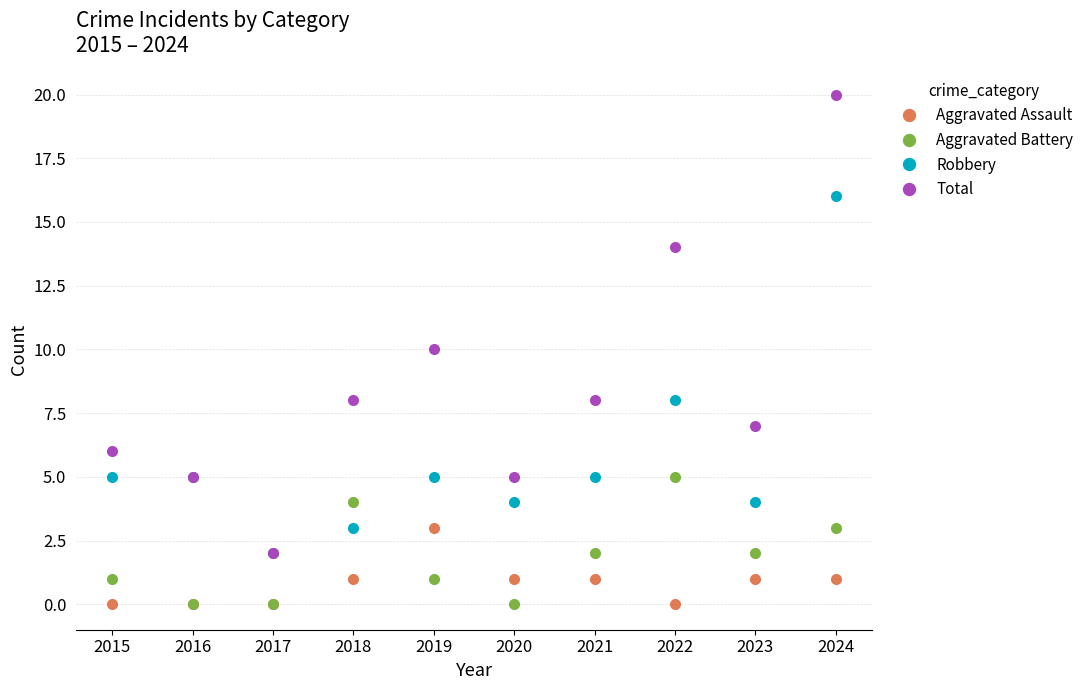

Count the number of data series in this chart.

4